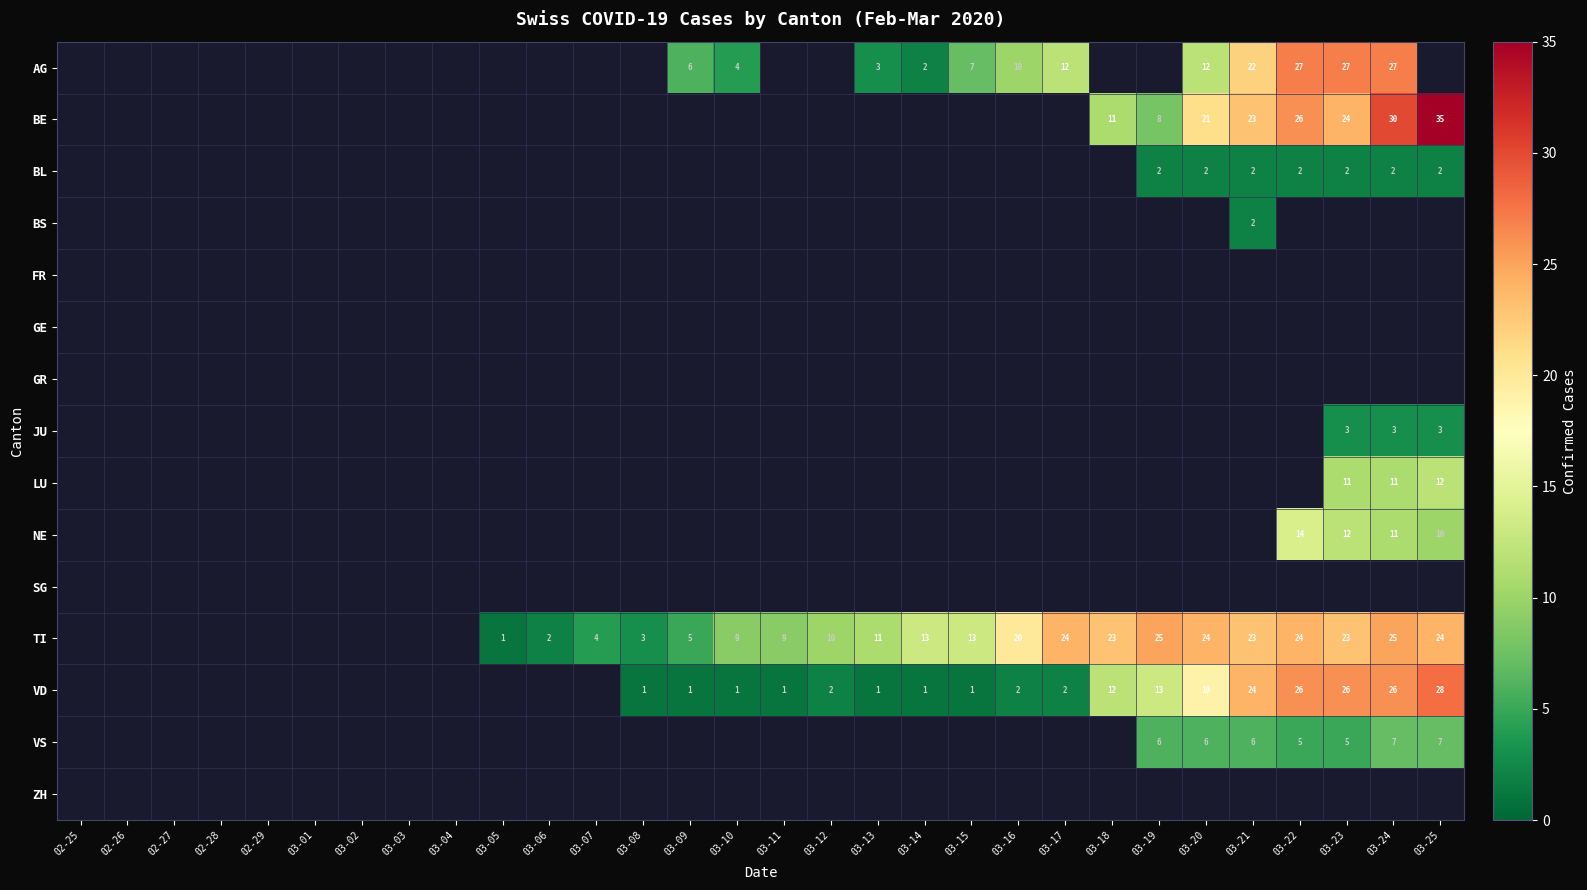

The VD series shows 1 at 03-14. True or false?

True